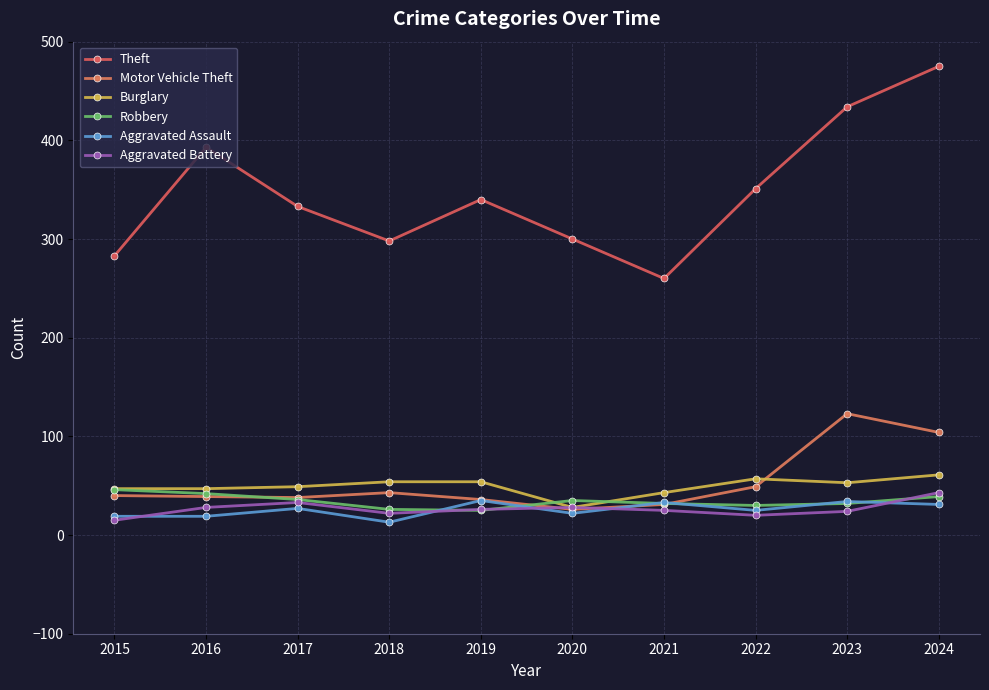

What is the value of the Robbery point at the 6th from the left?

35